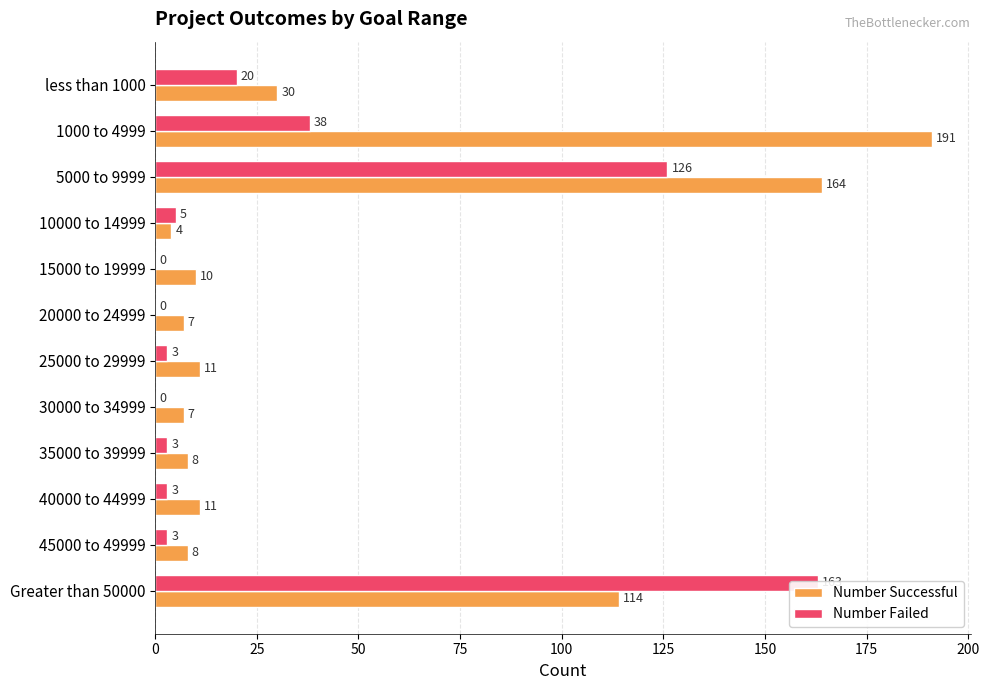

What are all the series names shown in the legend?

Number Successful, Number Failed